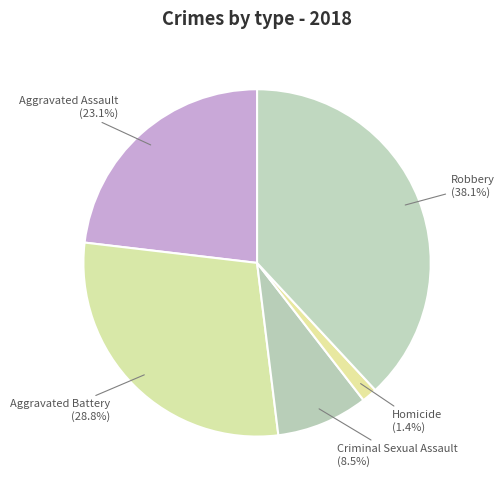

How many slices are in this pie chart?

5